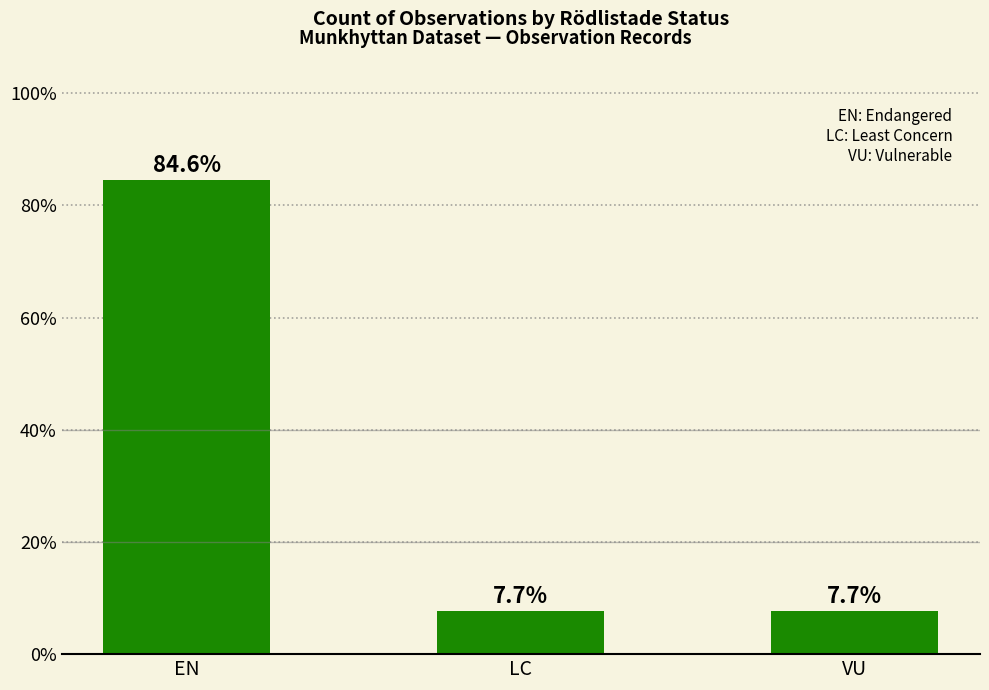

Reading left to right, extract all data points from this chart.

EN=84.6	LC=7.7	VU=7.7